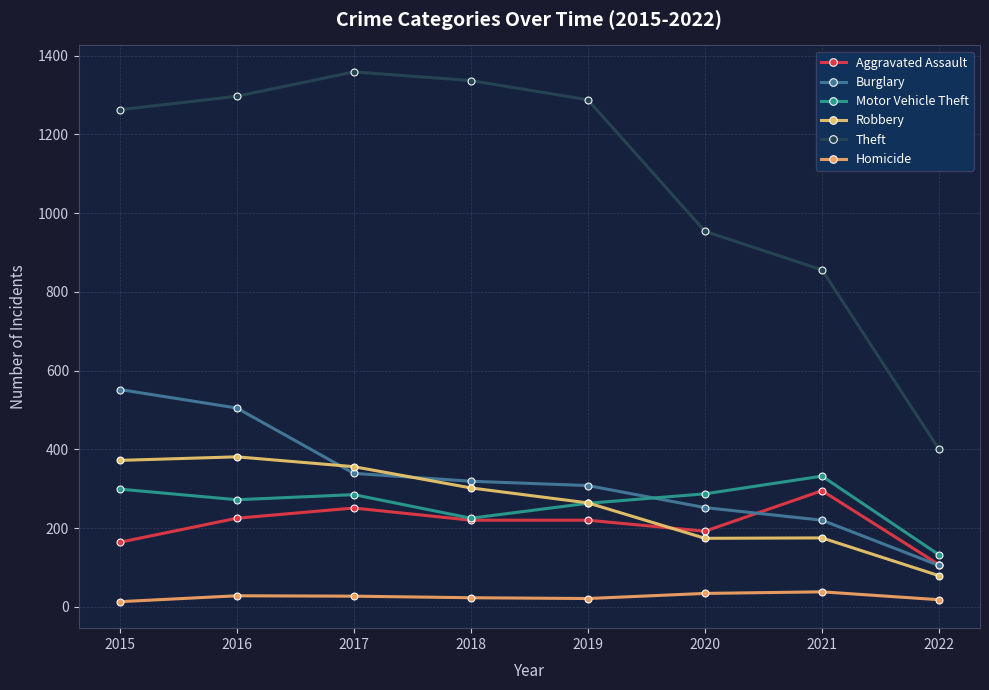

Read the Homicide value at 2022, to the nearest 10.

20